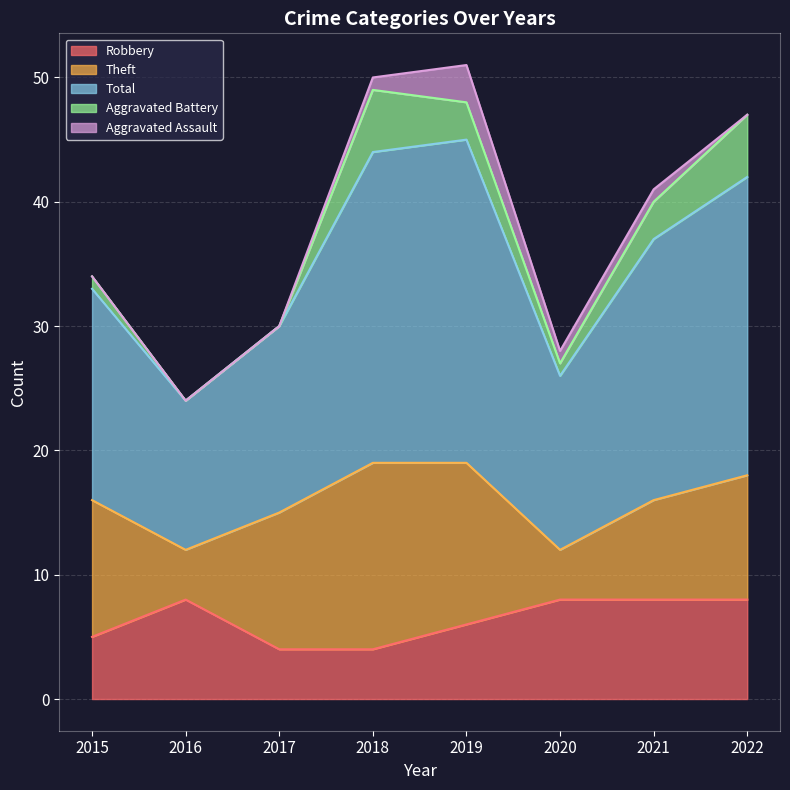

At 2018, list the series in order from largest to smallest.

Total, Theft, Aggravated Battery, Robbery, Aggravated Assault